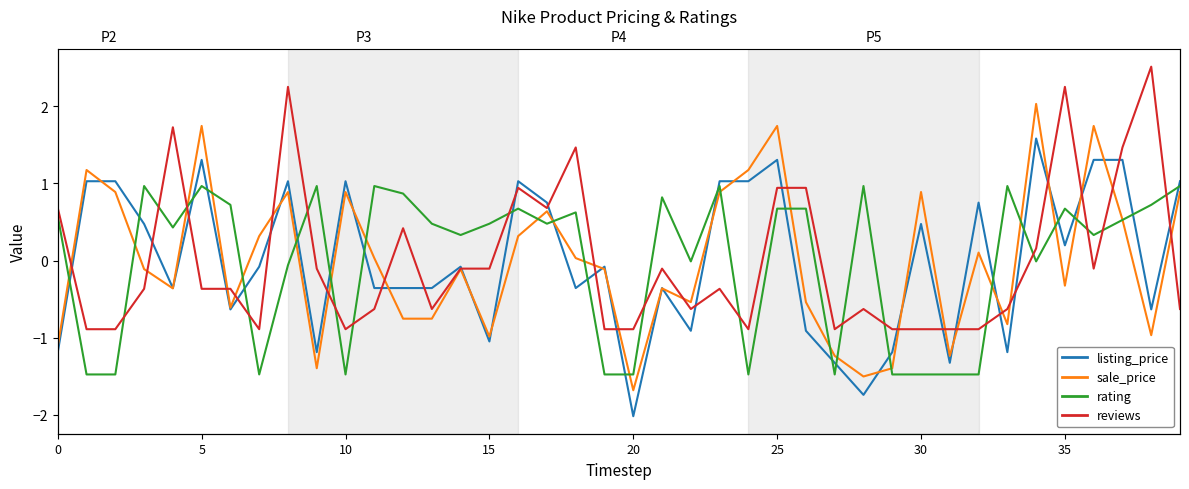

True or false: rating has more than 2 points higher than both neighbors.

True